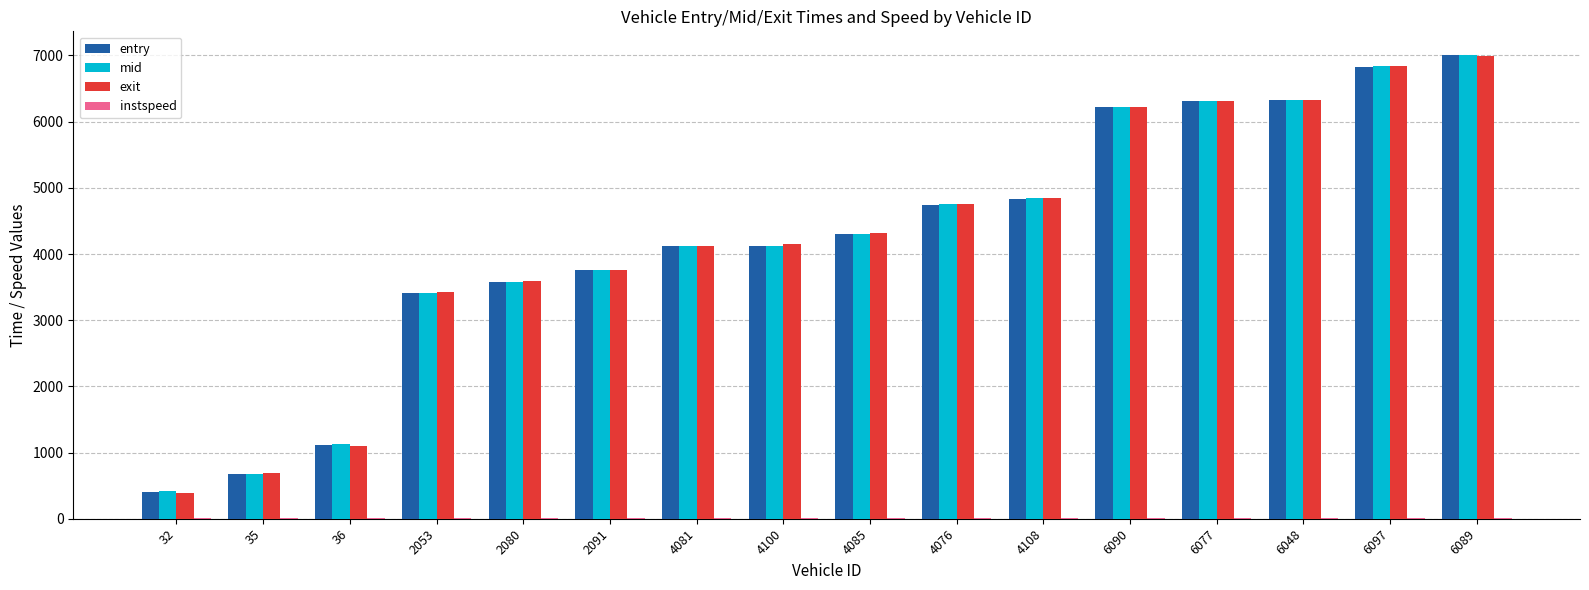

Which series has the widest spread of values?

entry